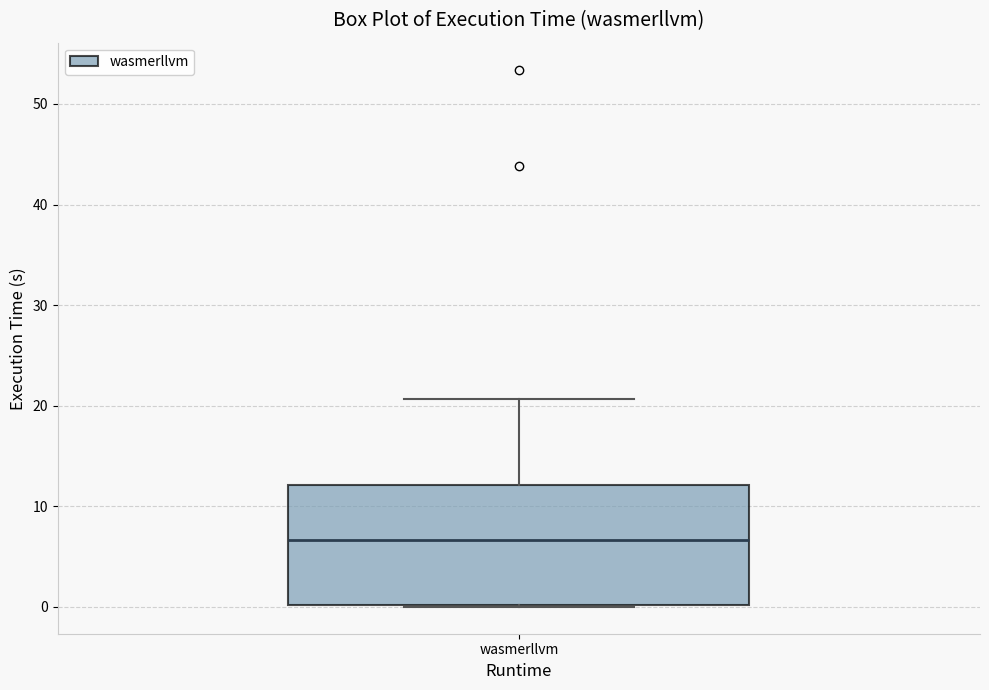

Transcribe this box plot: give where the median line is, the range the box spans, and where the two whiskers end, as read against the y-axis. The values are not printed on the chart, so give them approximately, as read against the axis.

median 7, box 0 to 12, whiskers 0 to 21